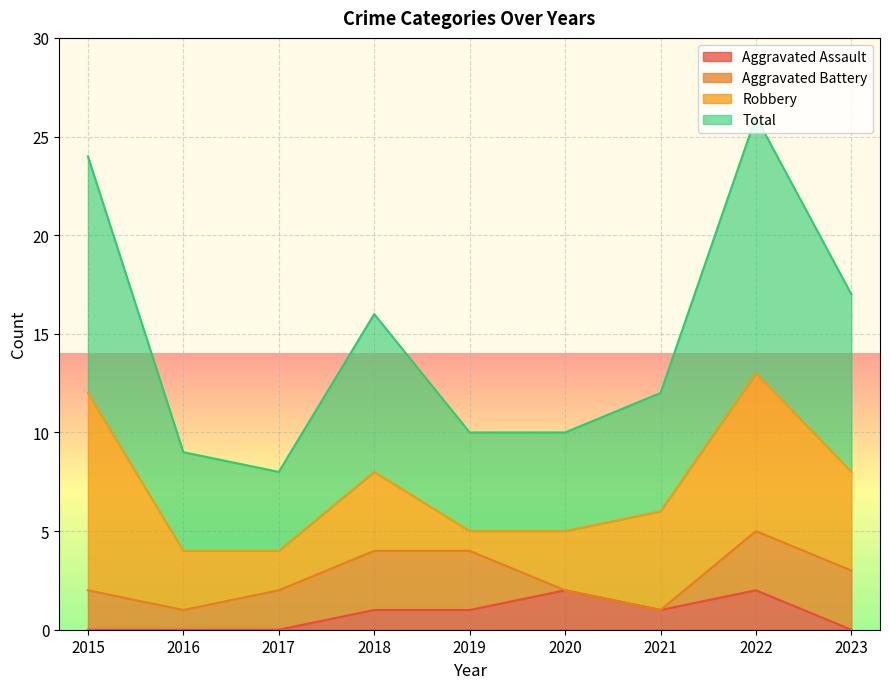

At which category is the sum across all series the highest?

2022